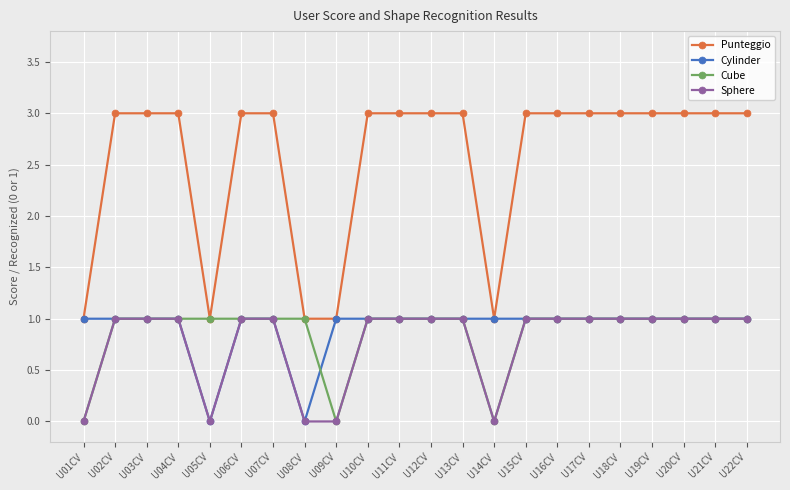

Which series has the widest spread of values?

Punteggio